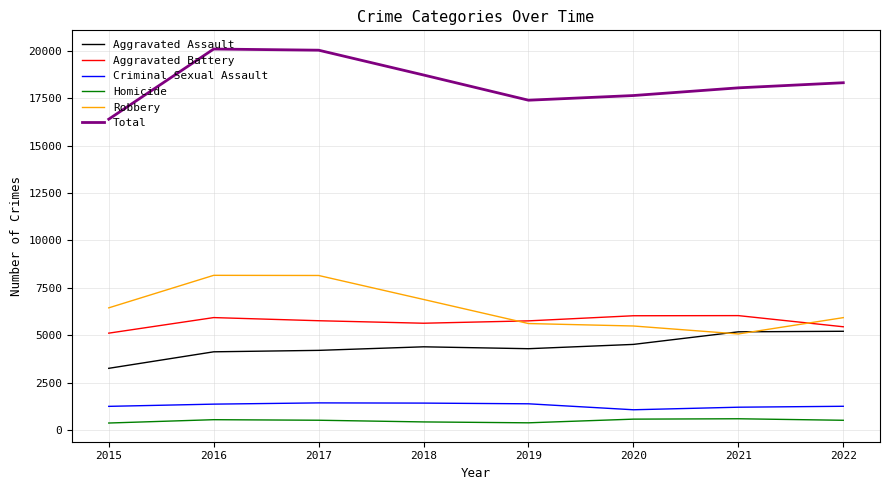

Is the value of Robbery at 2015 greater than the value of Aggravated Battery at 2022?

Yes